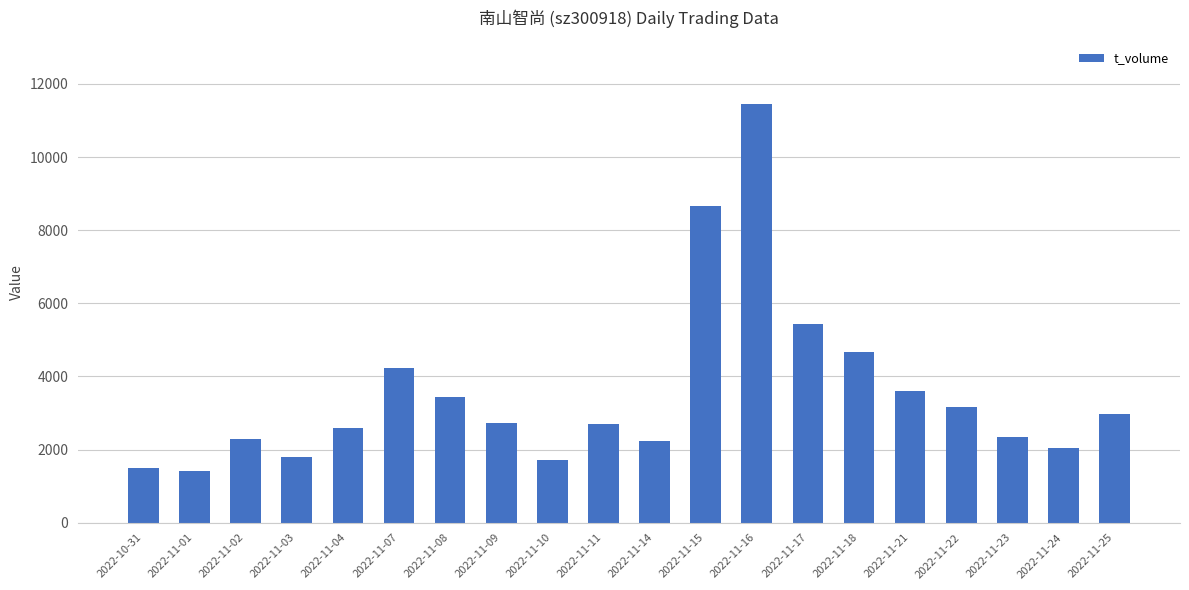

What is the maximum value shown in the chart?

11455